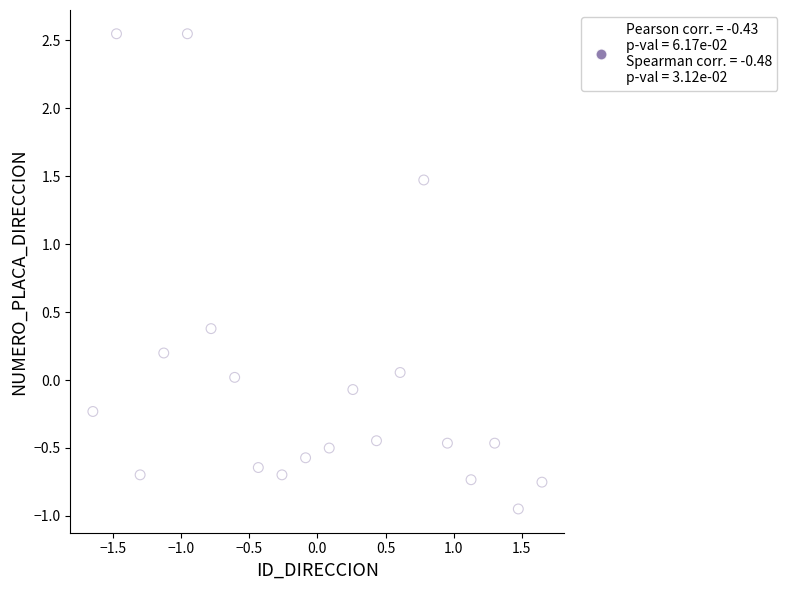

What is the range of Y values (max minus min)?

3.5